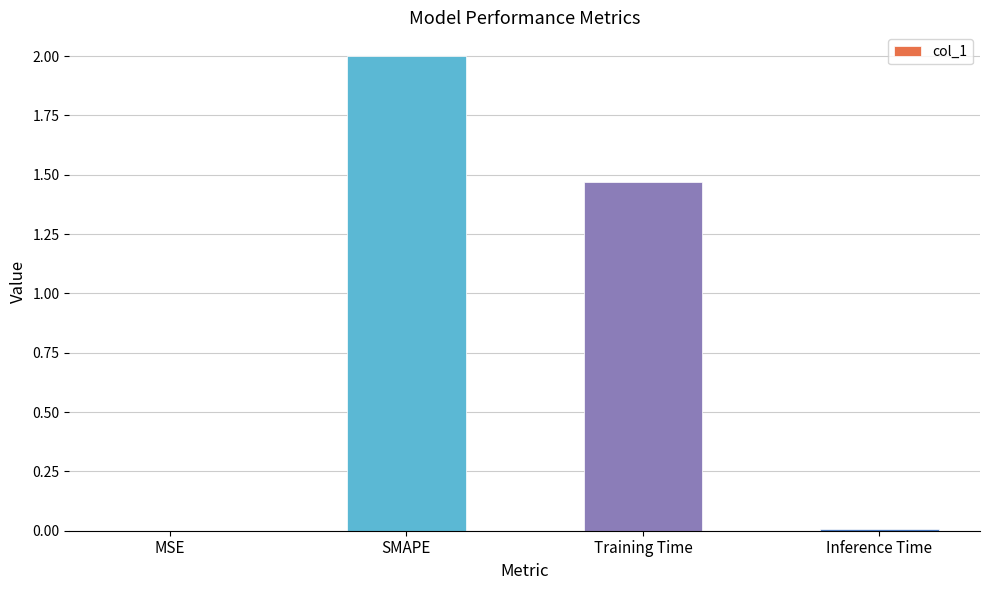

Which has a higher value, Inference Time or Training Time?

Training Time